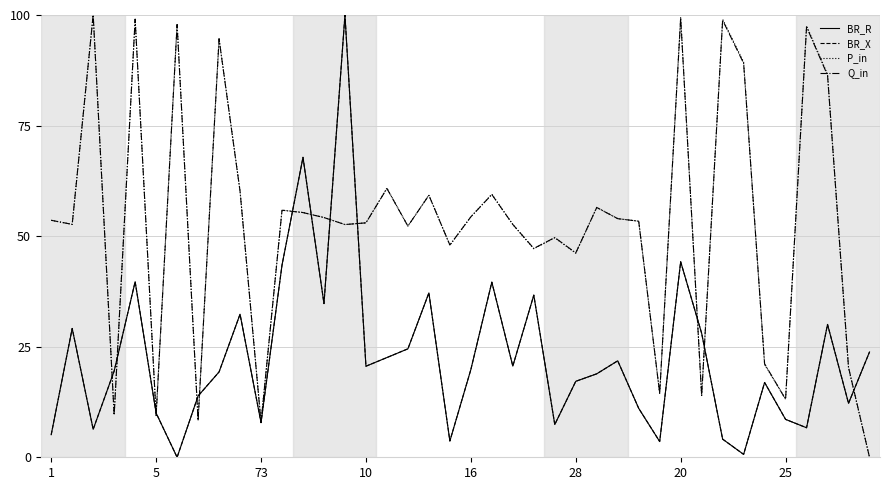

What is the maximum value shown in the chart?

100.0